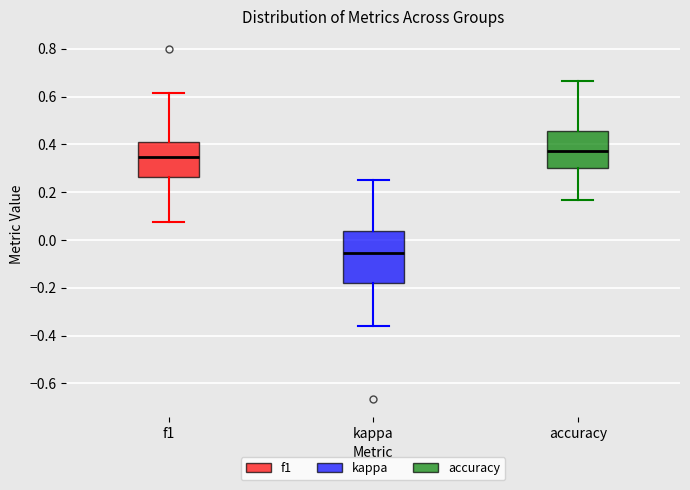

Which box is the tallest, from its lower edge to its upper edge?

kappa